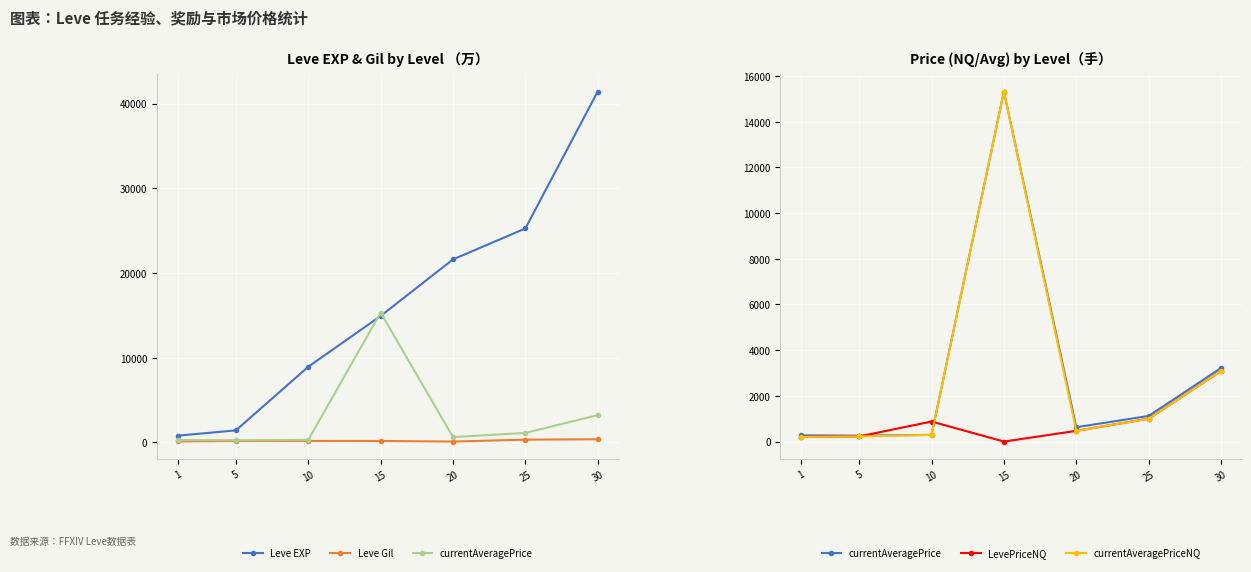

What is the highest value of the currentAveragePriceNQ series?

15320.0